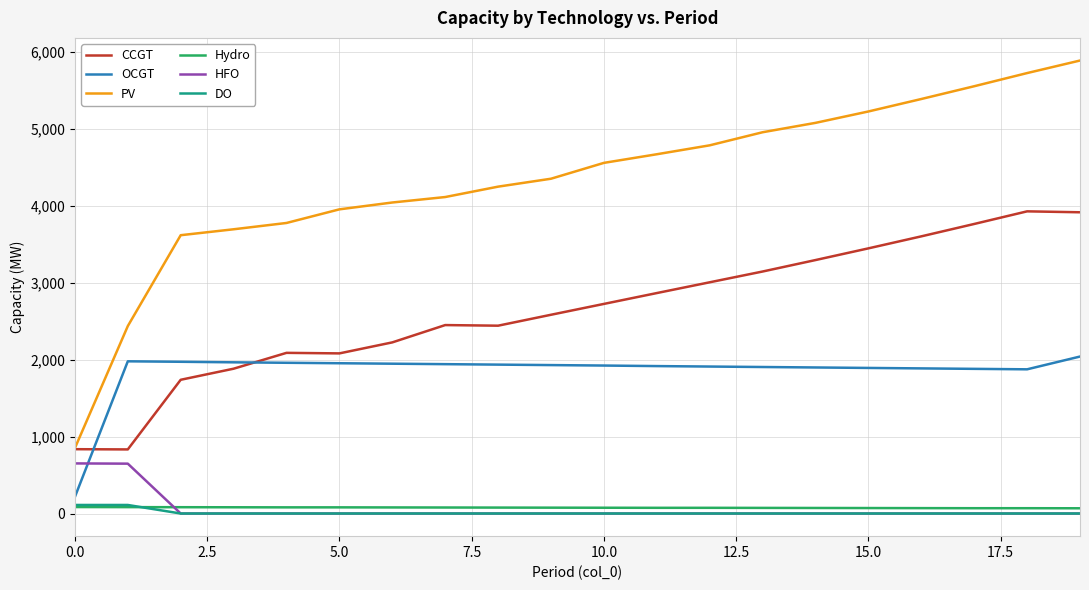

How many series are shown in this chart?

6